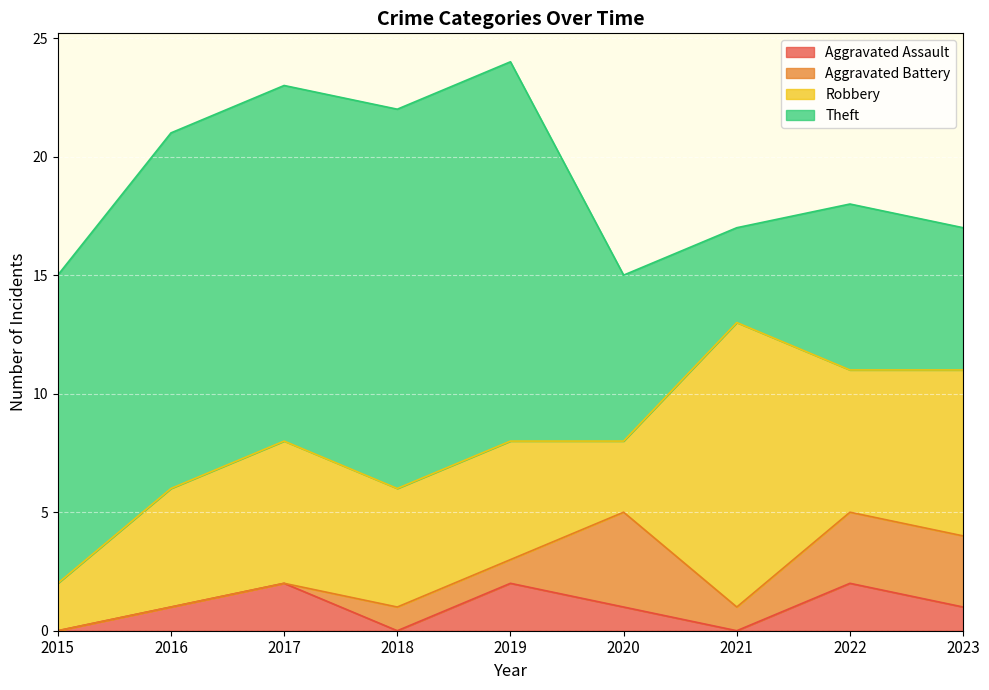

Reading left to right, extract all data points from this chart.

Aggravated Assault: 2015=0	2016=1	2017=2	2018=0	2019=2	2020=1	2021=0	2022=2	2023=1
Aggravated Battery: 2015=0	2016=0	2017=0	2018=1	2019=1	2020=4	2021=1	2022=3	2023=3
Robbery: 2015=2	2016=5	2017=6	2018=5	2019=5	2020=3	2021=12	2022=6	2023=7
Theft: 2015=13	2016=15	2017=15	2018=16	2019=16	2020=7	2021=4	2022=7	2023=6